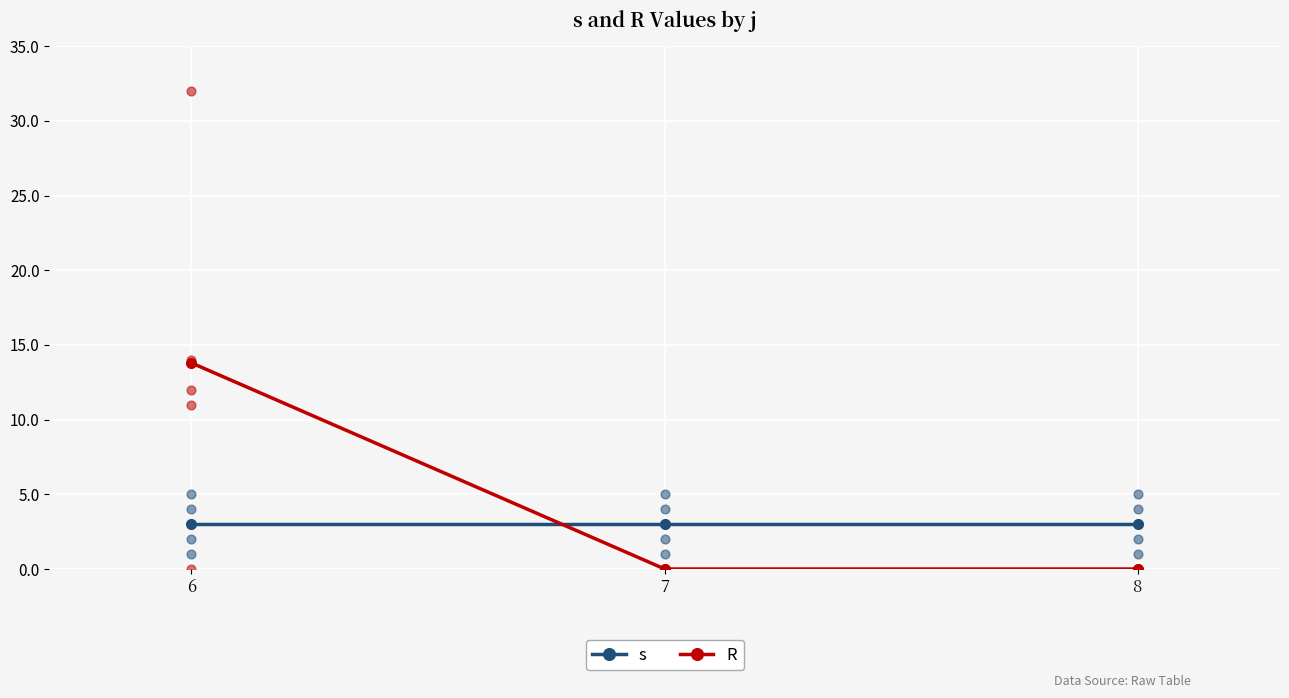

Which series contains the lowest Y value?

R